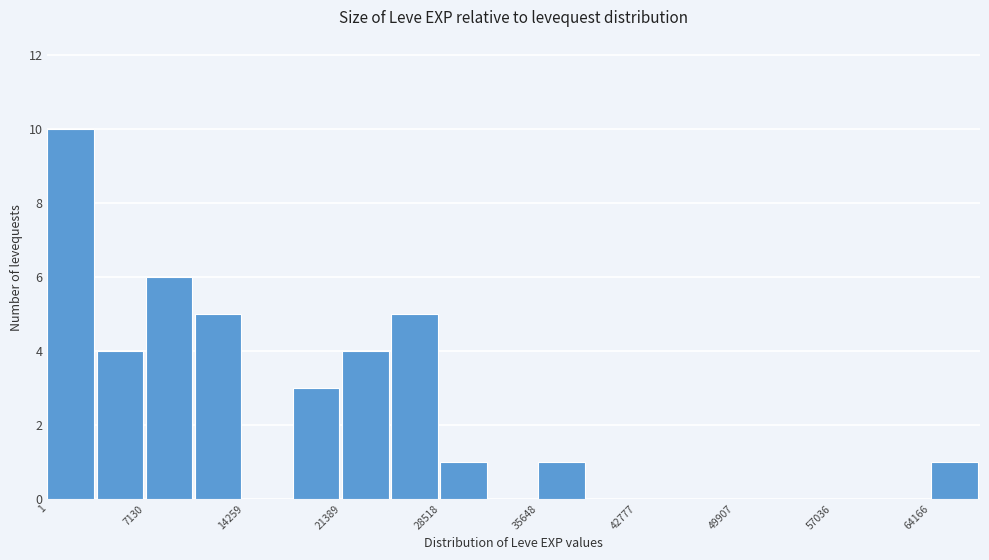

Read against the x-axis, roughly where is the centre of the tallest bar?

2000